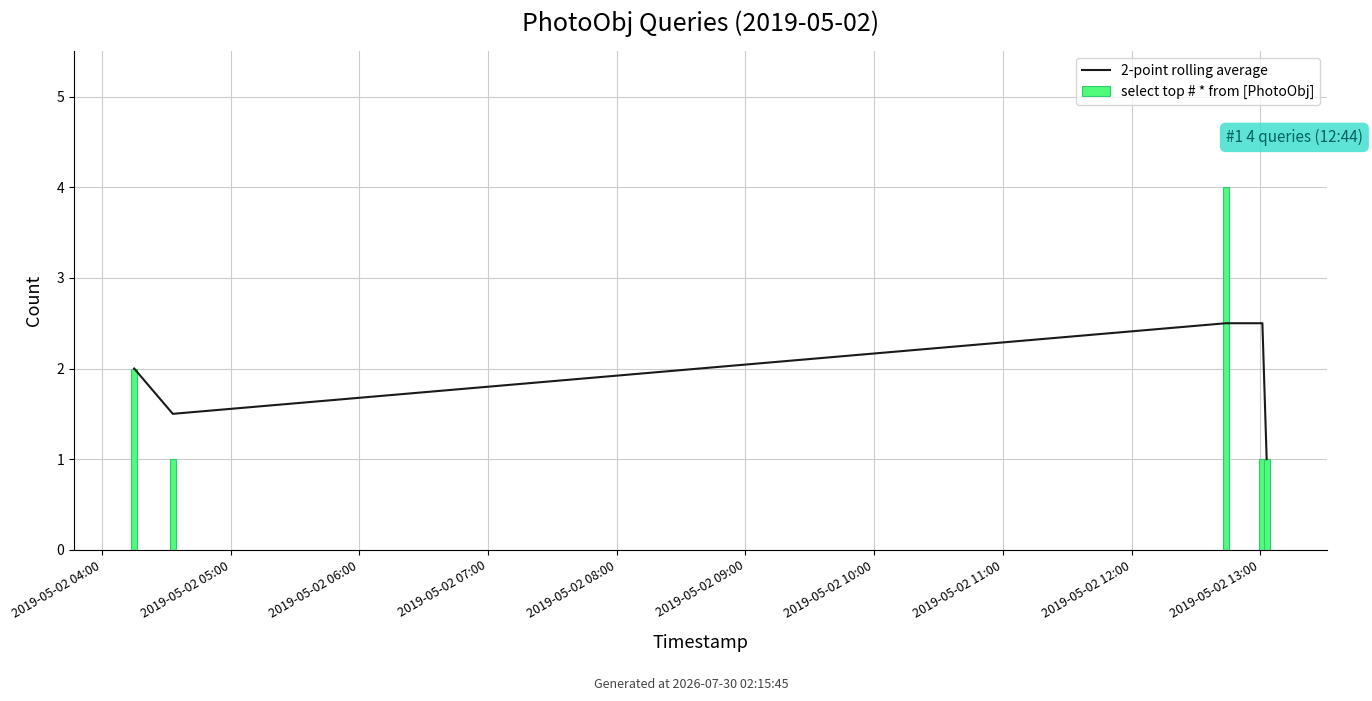

Is the value of 2-point rolling average at 2019-05-02 05:00 greater than the value of select top # * from [PhotoObj] at 2019-05-02 07:00?

Yes